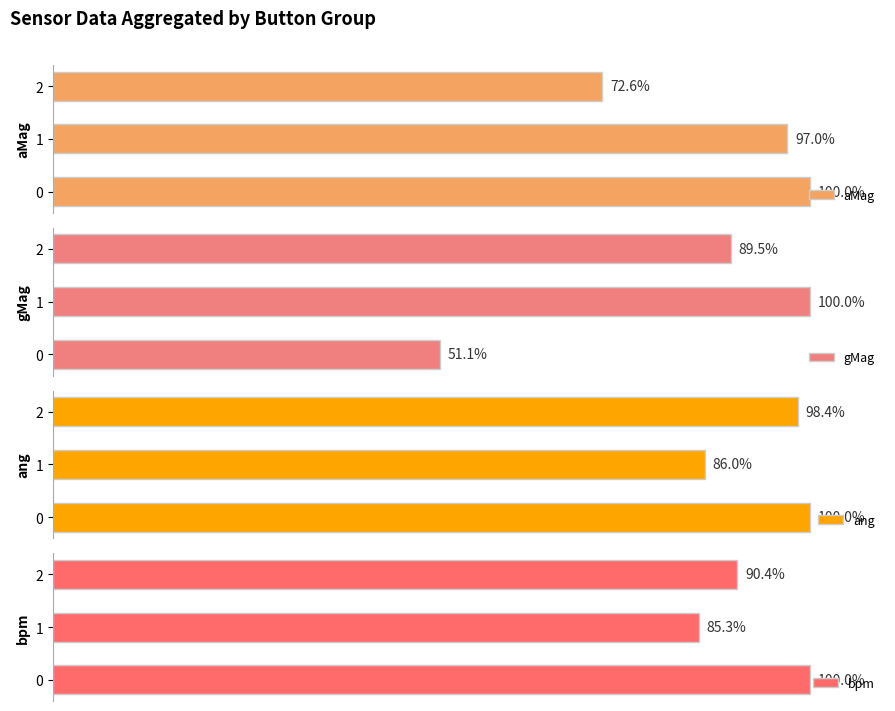

What is the maximum value for ang?

100.0